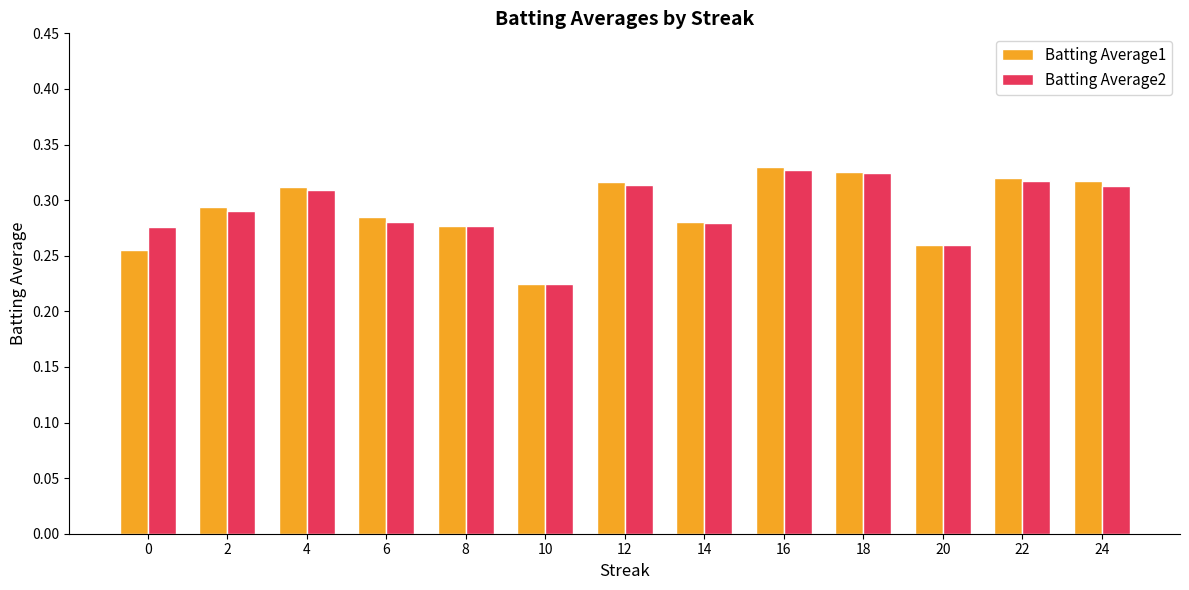

At which label does Batting Average2 reach its minimum?

10